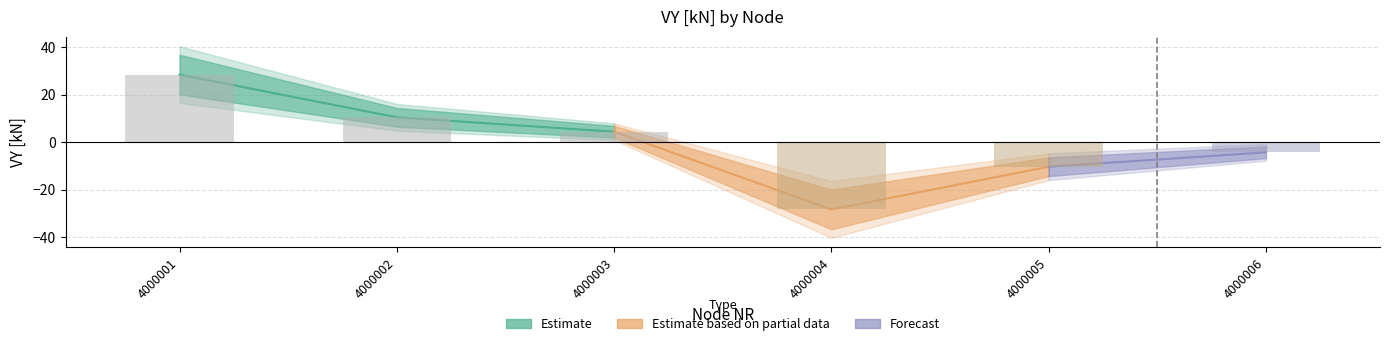

Is it true that the value at 4000003 is 4.3?

True